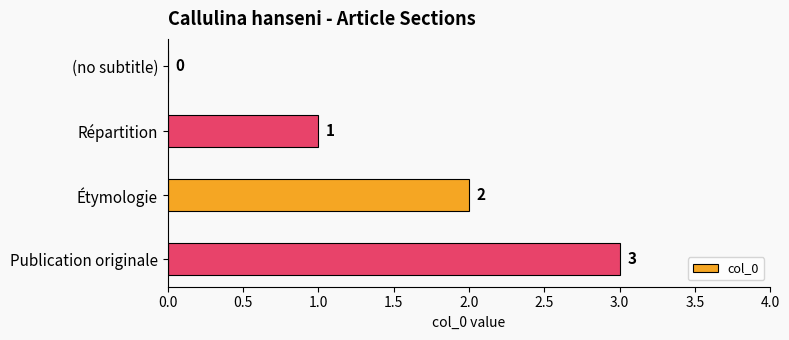

Are the bars grouped side by side (vs. stacked)?

No